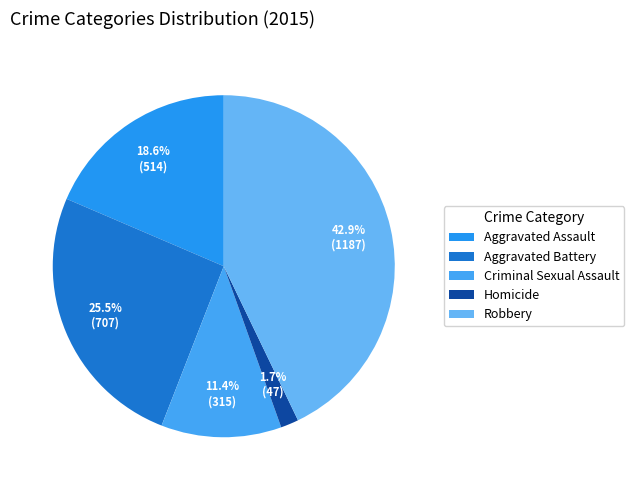

Is there any slice that represents more than half of the pie?

No